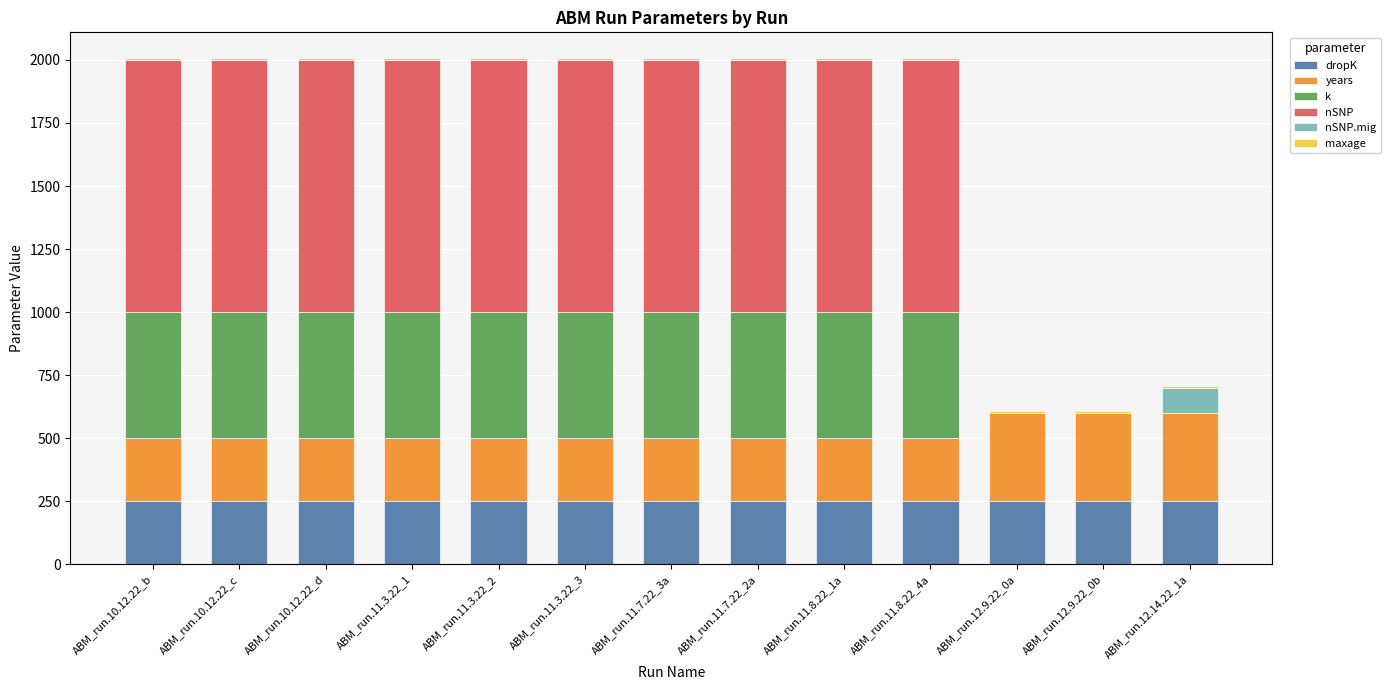

What is the average value of the k series?

385